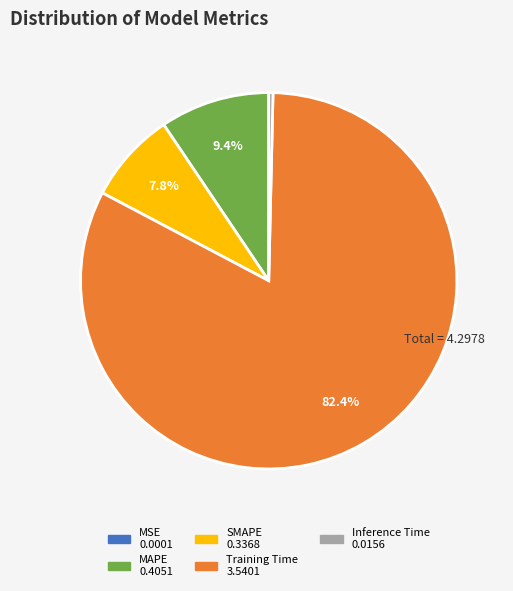

Is there any slice that represents more than half of the pie?

Yes